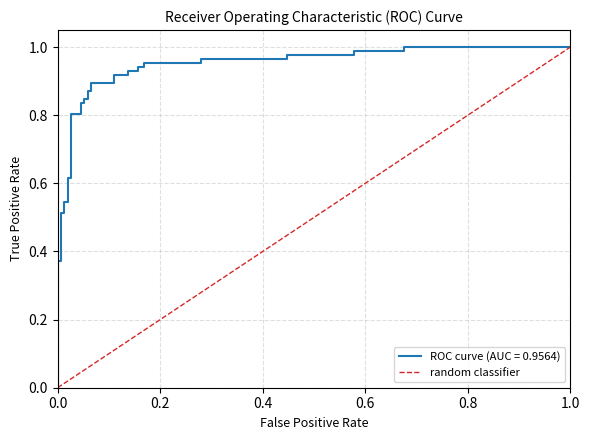

What is the maximum value shown in the chart?

1